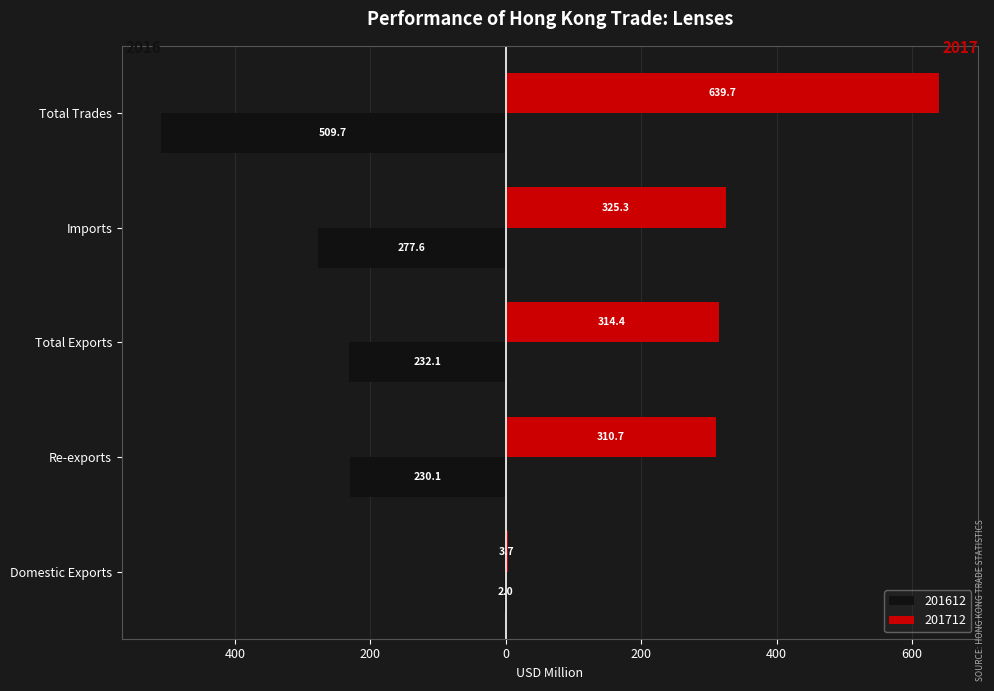

What is the sum of the 201612 values at Imports and Total Exports?

-509.7